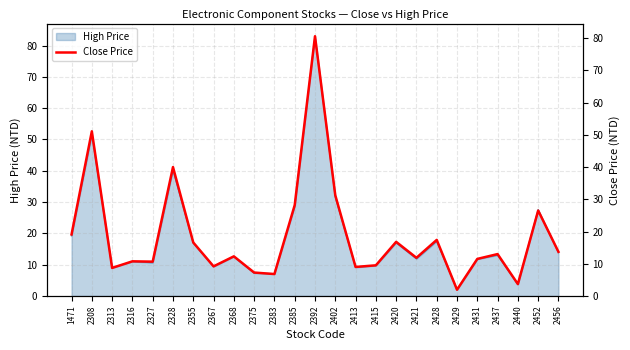

What is the maximum value shown in the chart?

80.6